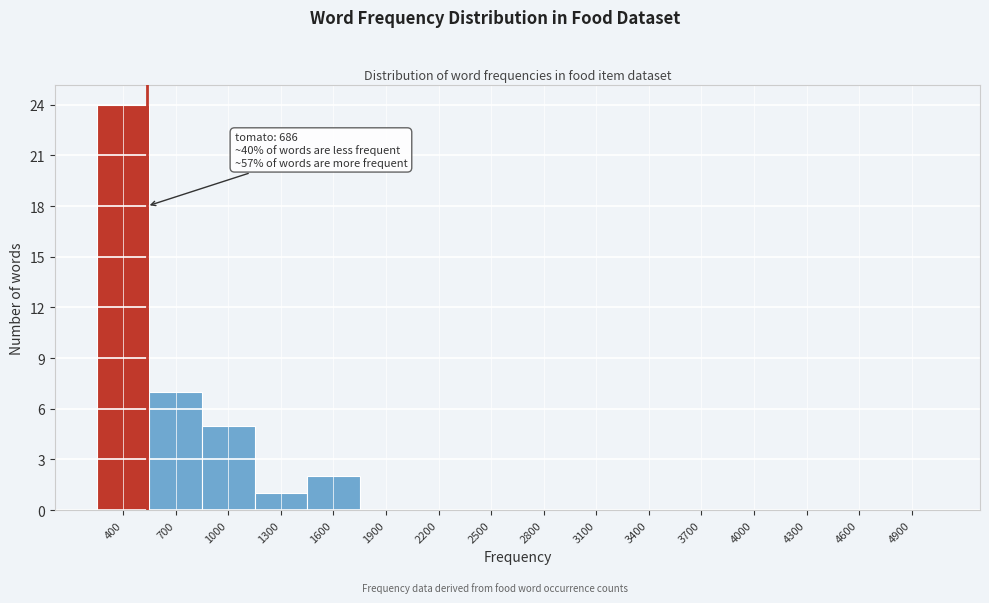

Reading left to right, transcribe all the data shown in this chart.

400=24	700=7	1000=5	1300=1	1600=2	1900=0	2200=0	2500=0	2800=0	3100=0	3400=0	3700=0	4000=0	4300=0	4600=0	4900=0